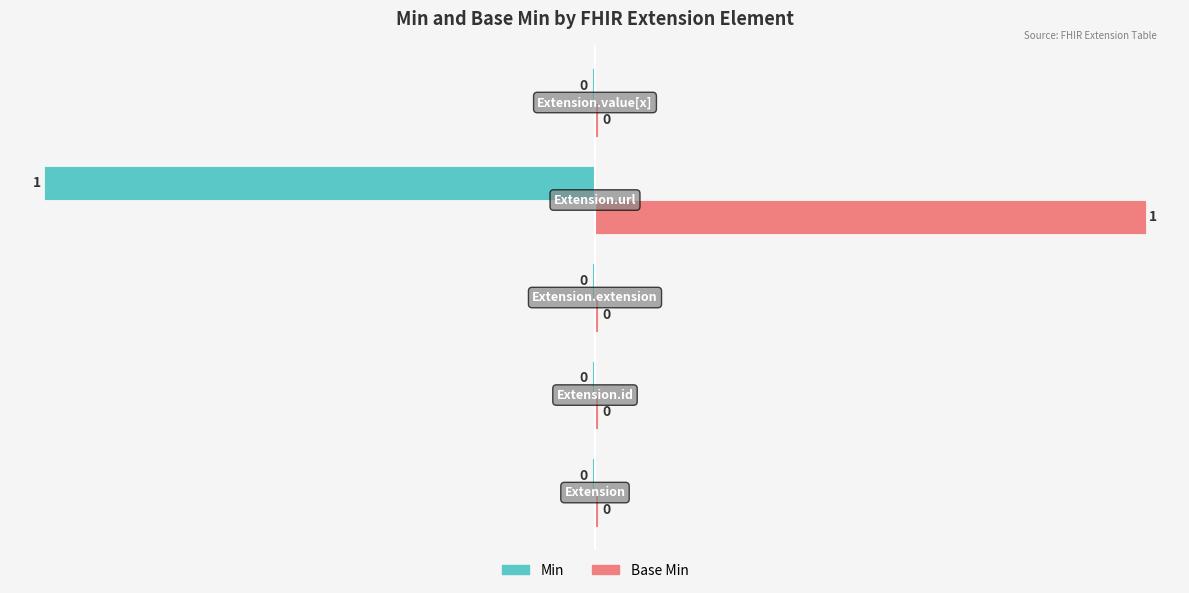

What is the label of the 2nd bar from the right?

Extension.url